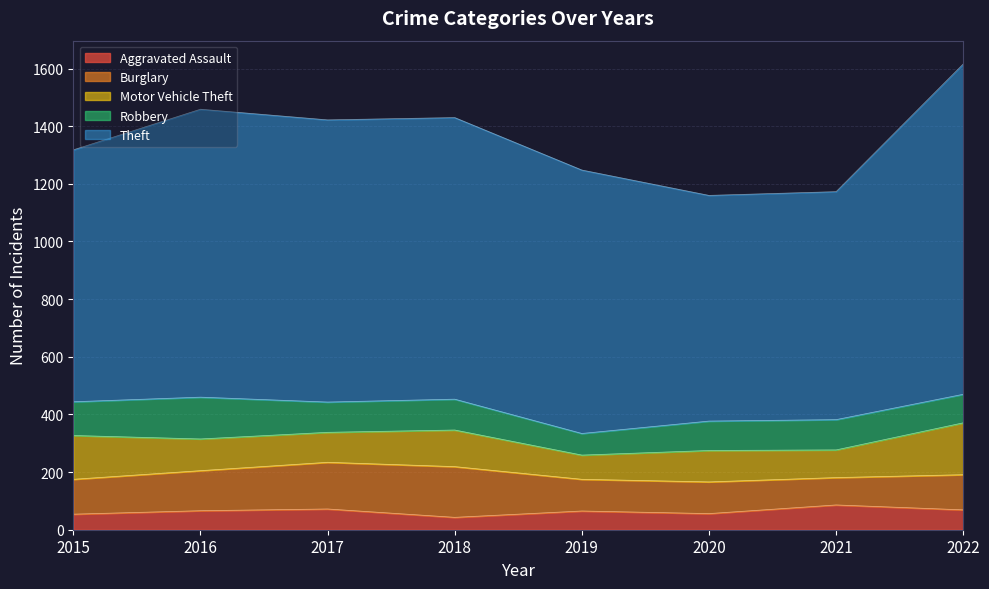

Reading right to left, extract all data points from this chart.

Aggravated Assault: 2022=69	2021=86	2020=56	2019=65	2018=43	2017=72	2016=66	2015=54
Burglary: 2022=122	2021=95	2020=110	2019=110	2018=176	2017=162	2016=139	2015=121
Motor Vehicle Theft: 2022=180	2021=96	2020=109	2019=84	2018=127	2017=104	2016=110	2015=152
Robbery: 2022=99	2021=105	2020=102	2019=75	2018=107	2017=105	2016=145	2015=117
Theft: 2022=1146	2021=791	2020=783	2019=914	2018=977	2017=979	2016=999	2015=874